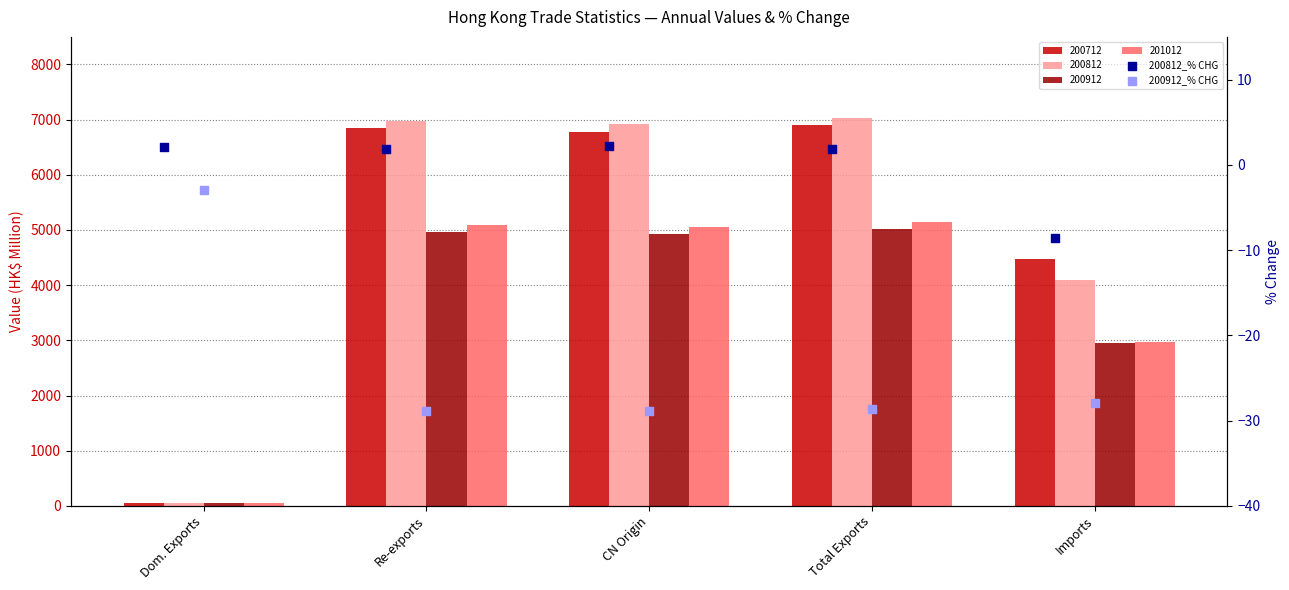

Is the value of 200912_% CHG at Re-exports greater than the value of 200812_% CHG at Total Exports?

No